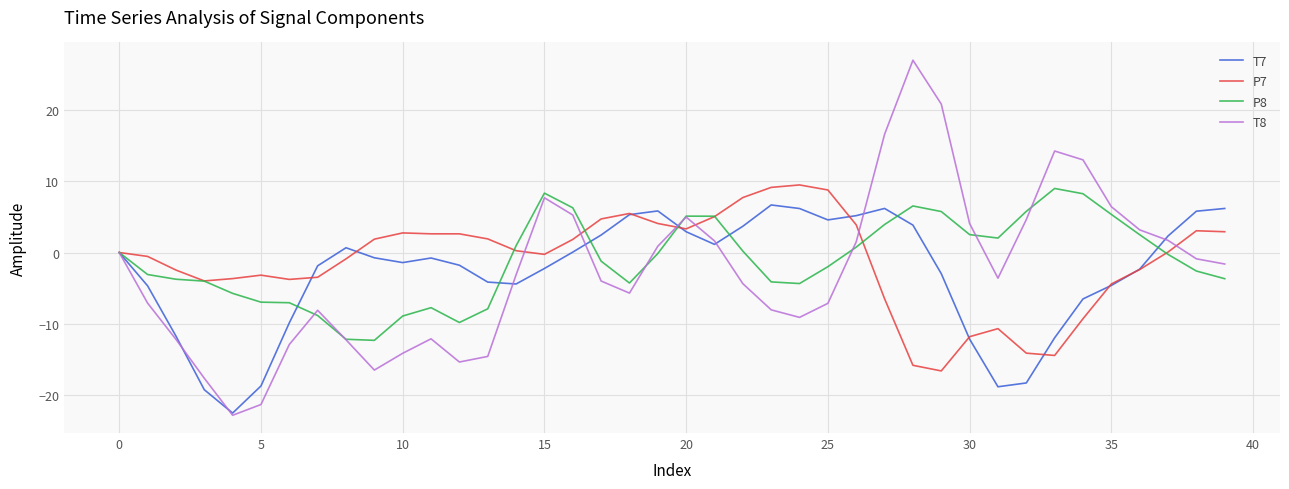

Which series has the largest range (max minus min)?

T8